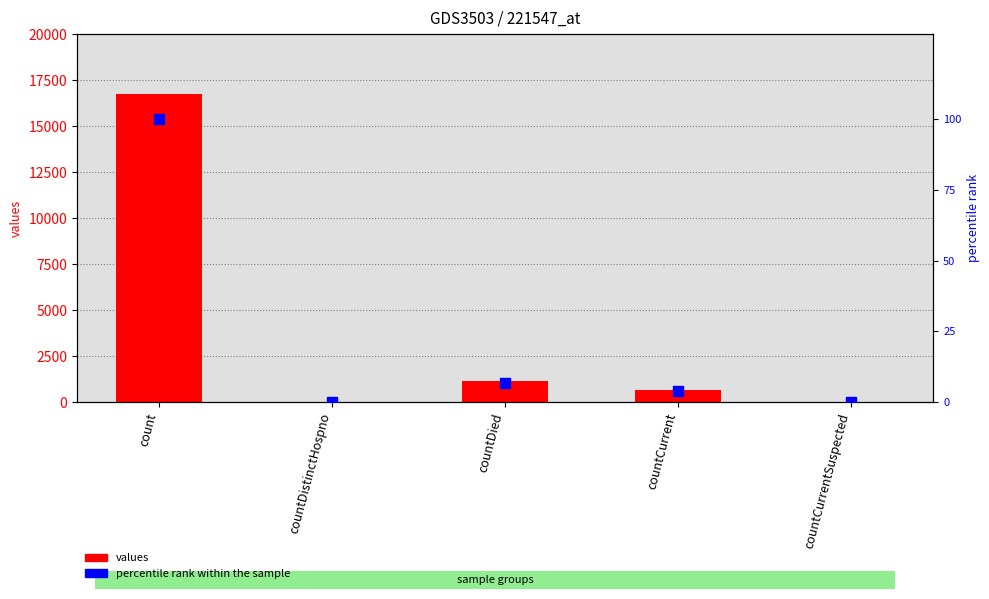

Which series has the widest spread of Y values?

values